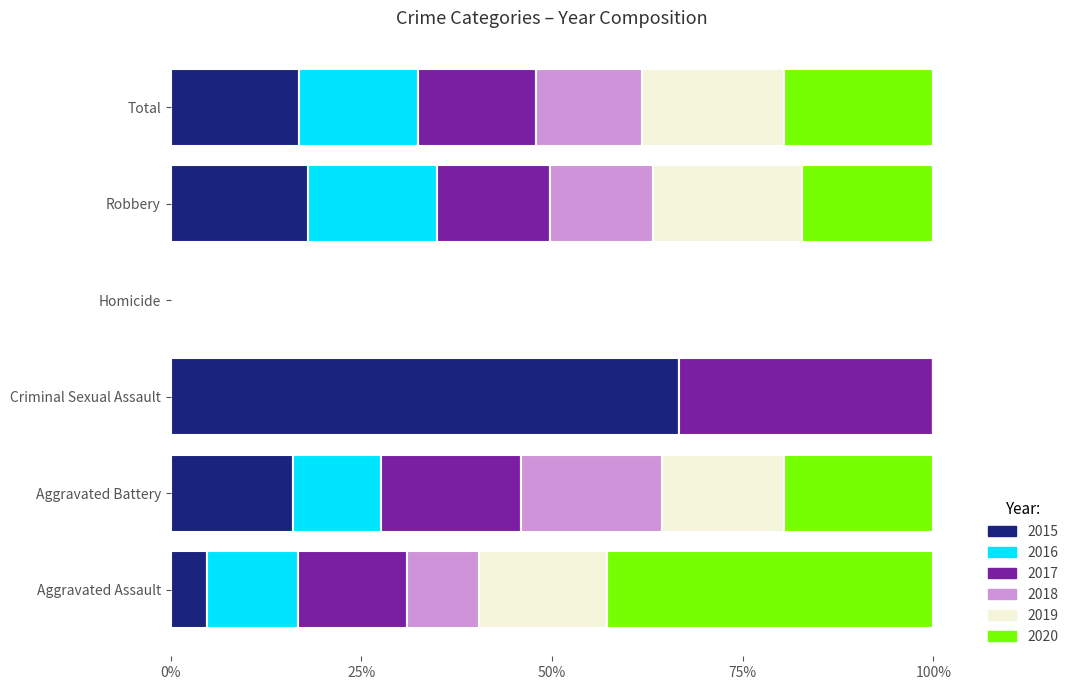

The value of 2015 at Total is 26.6. True or false?

False